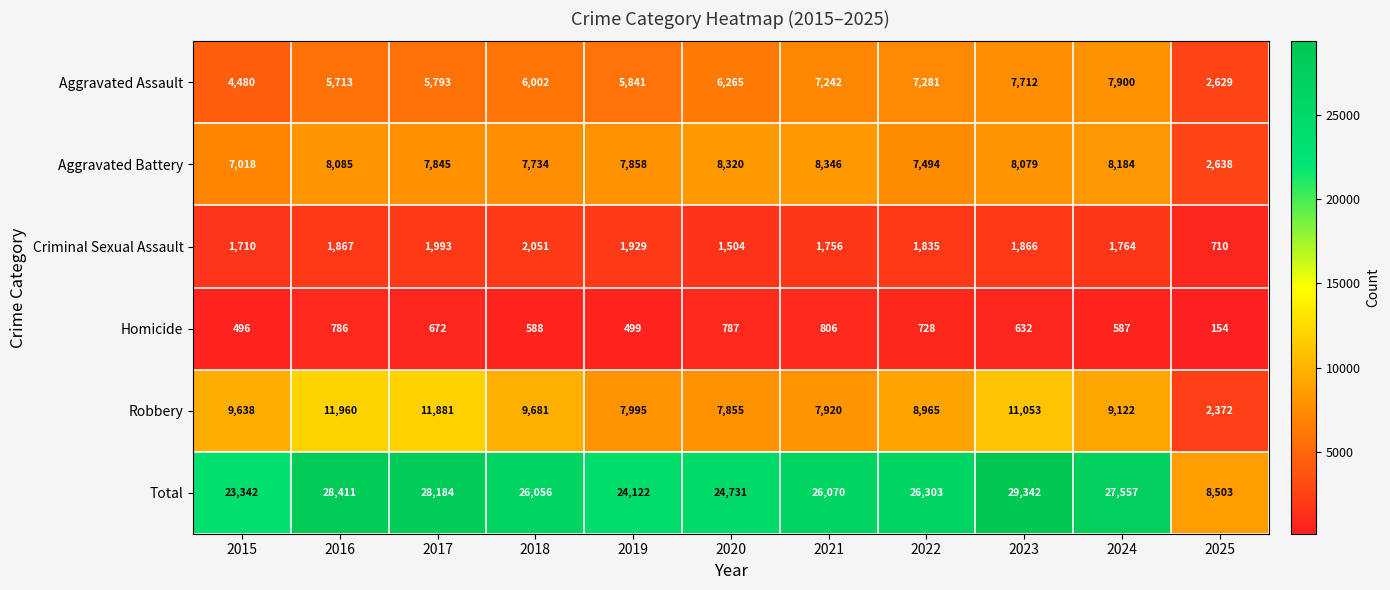

What is the lowest value of the Aggravated Assault series?

2629